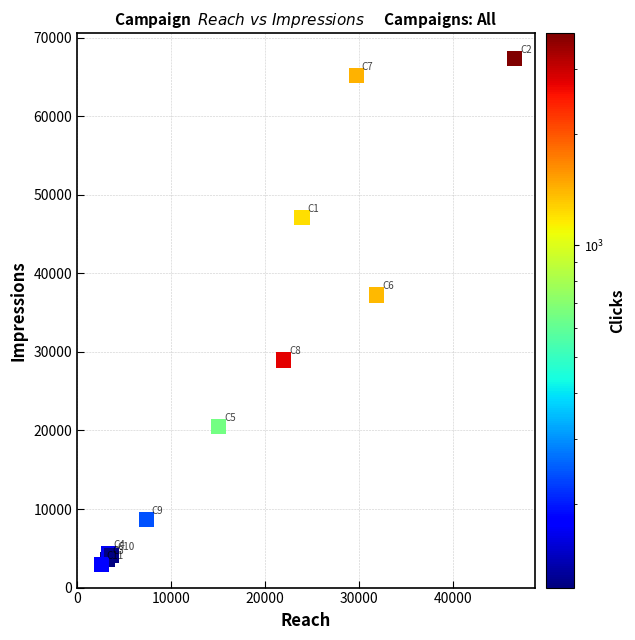

What Y value in the scatter plot is closest to 35106?

37246